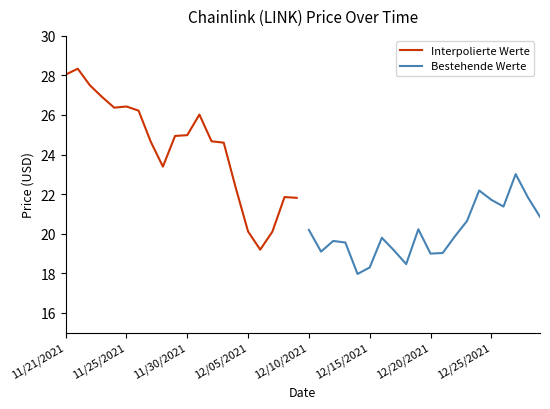

List the series in order of their peak value, lowest first.

Bestehende Werte, Interpolierte Werte